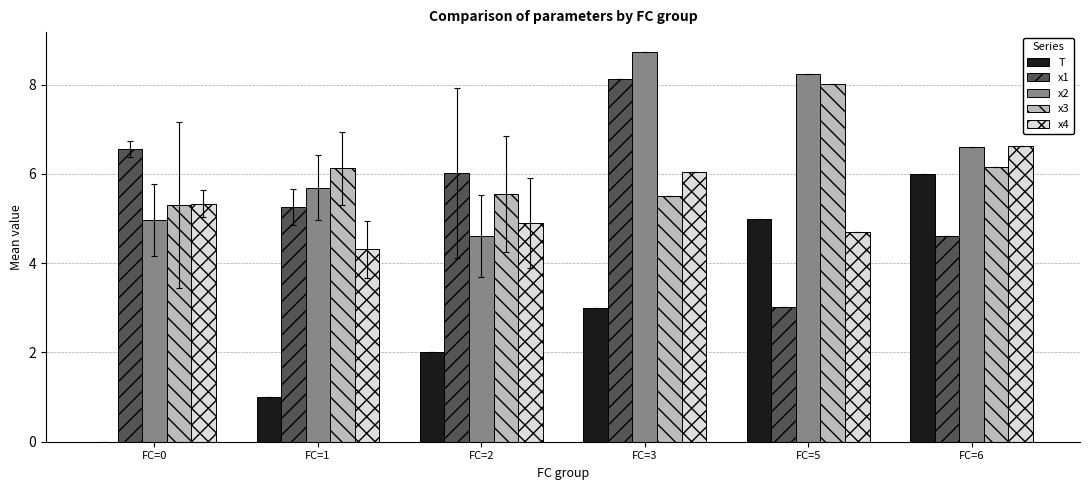

Is the value of x3 at FC=6 greater than the value of x4 at FC=1?

Yes